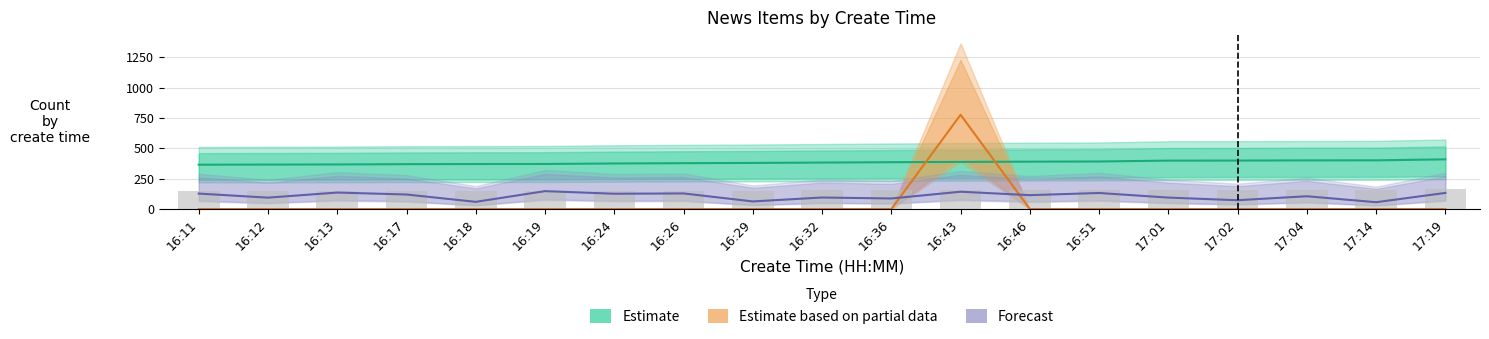

The Estimate series shows 375.0 at 16:24. True or false?

True